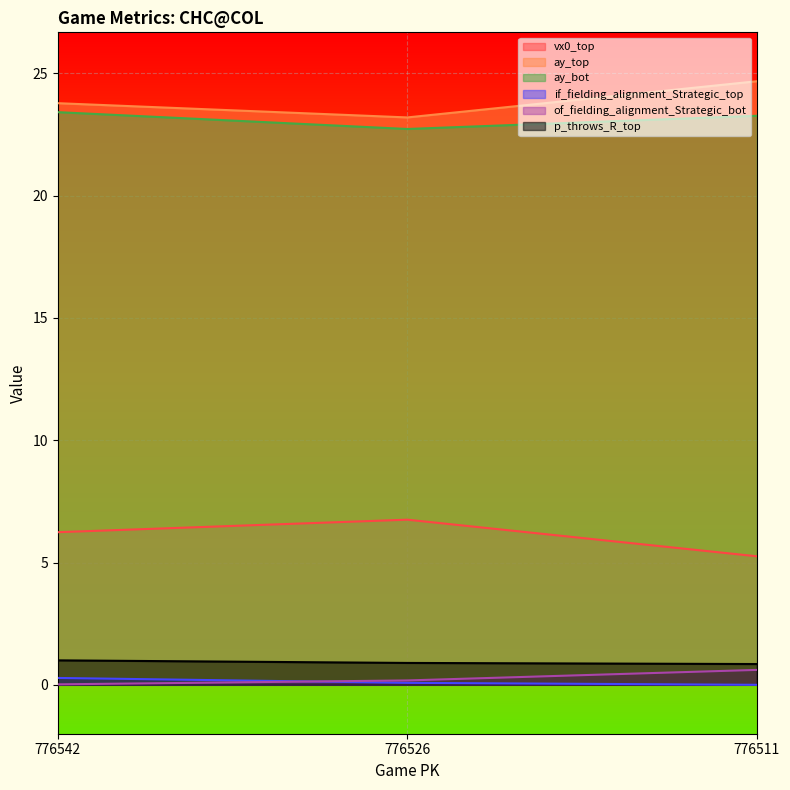

What is the value of the vx0_top point at the 2nd from the left?

6.8